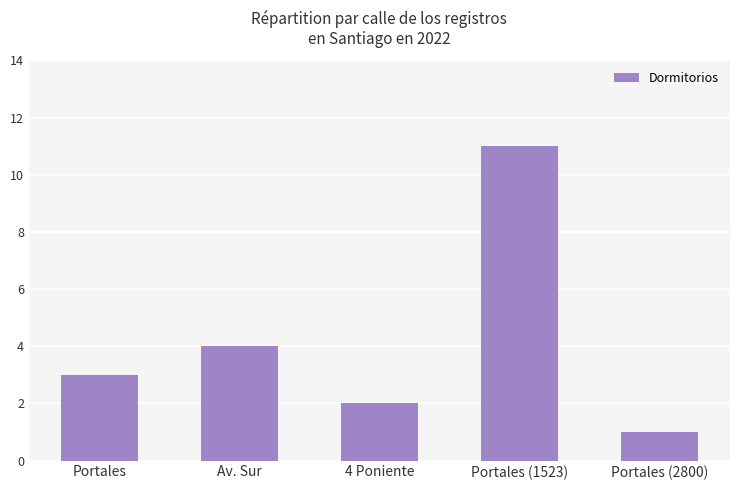

What position from the right is Portales (1523)?

2